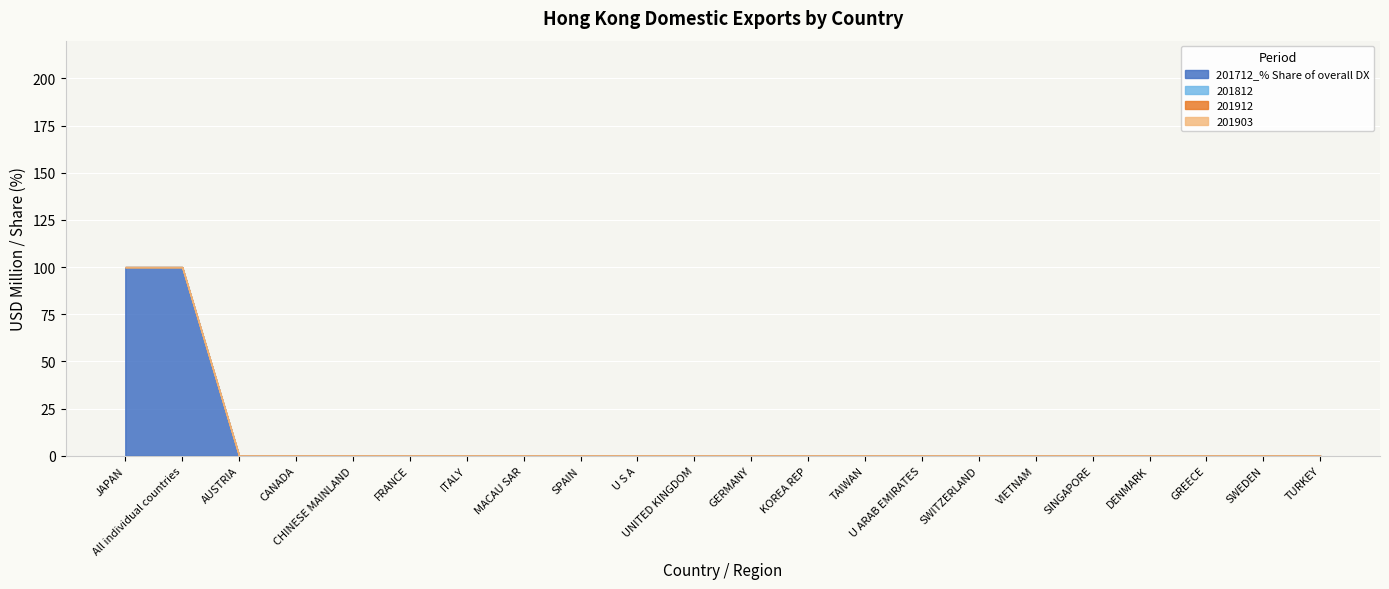

Reading left to right, list all the values displayed in this chart.

201712_% Share of overall DX: 100	100	0	0	0	0	0	0	0	0	0	0	0	0	0	0	0	0	0	0	0	0
201812: 0	0	0	0	0	0	0	0	0	0	0	0	0	0	0	0	0	0	0	0	0	0
201912: 0	0	0	0	0	0	0	0	0	0	0	0	0	0	0	0	0	0	0	0	0	0
201903: 0	0	0	0	0	0	0	0	0	0	0	0	0	0	0	0	0	0	0	0	0	0